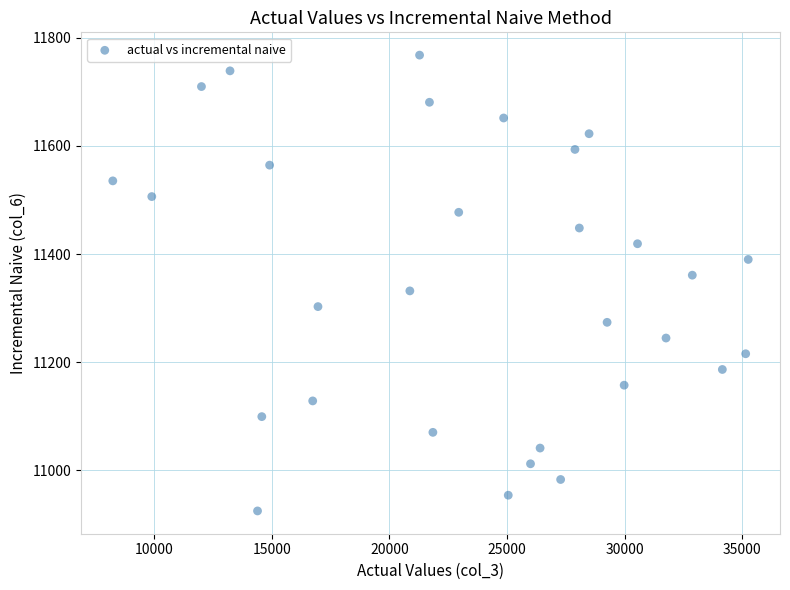

What is the range of Y values (max minus min)?

842.6